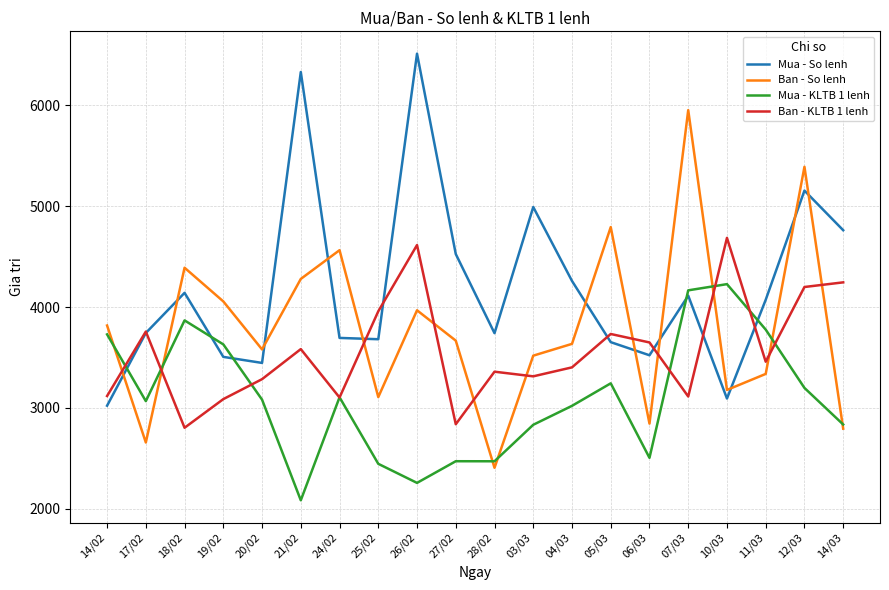

True or false: Mua - So lenh and Ban - KLTB 1 lenh intersect in this chart.

True